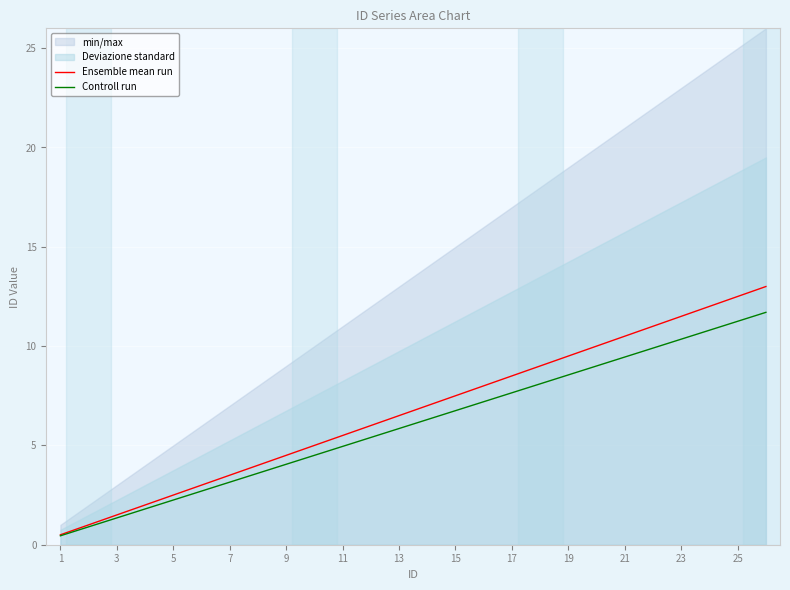

What is the highest value of the Ensemble mean run series?

13.0